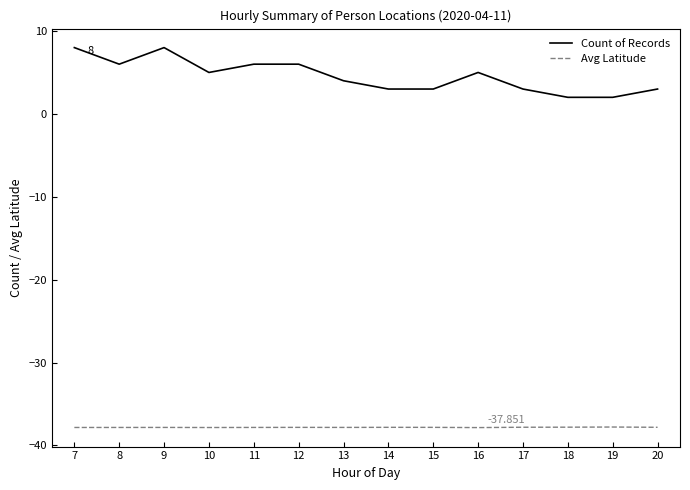

Rank the series by their average value, from highest to lowest.

Count of Records, Avg Latitude